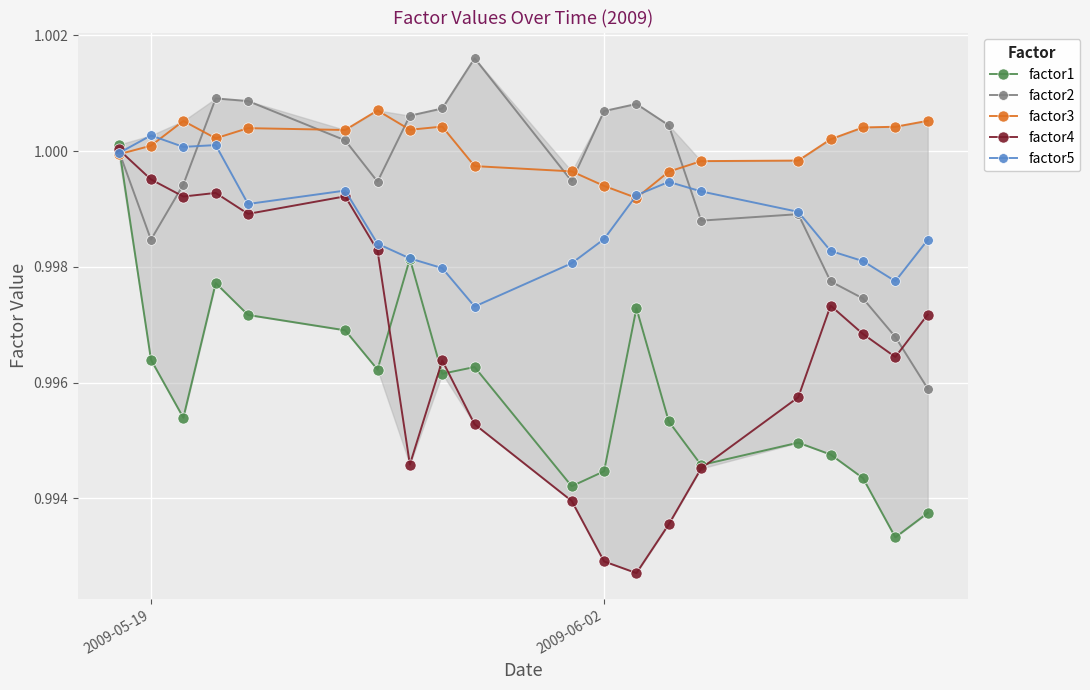

Which series has the largest total across all categories?

factor3